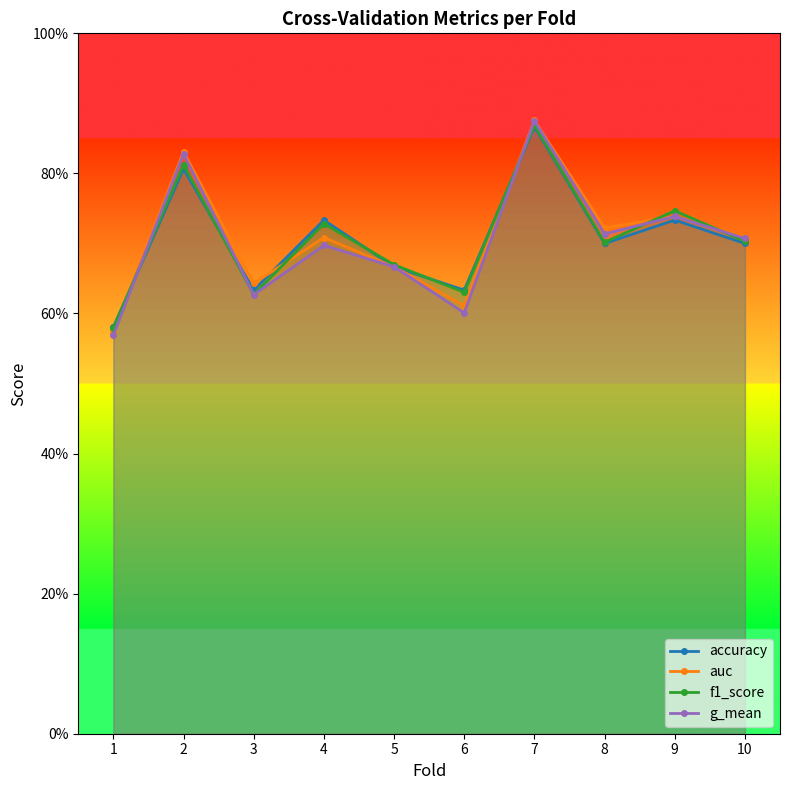

Rank the series at 10 from lowest to highest value.

accuracy, f1_score, g_mean, auc